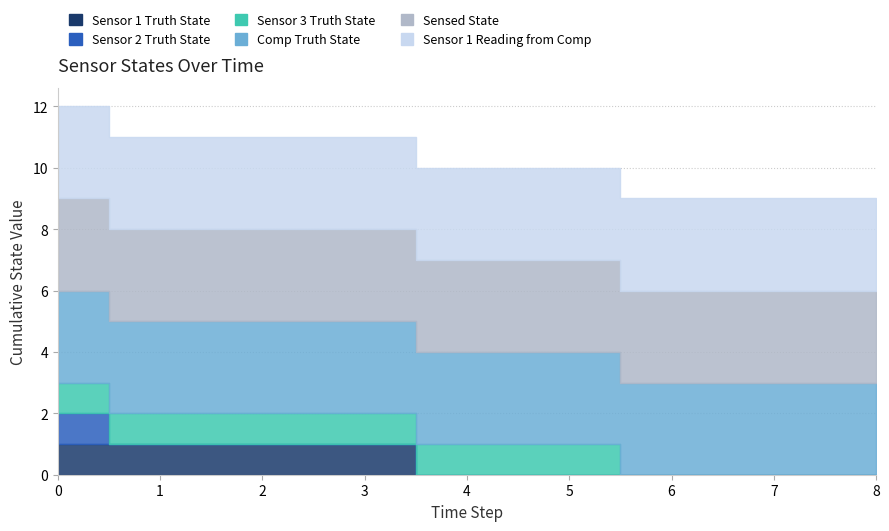

Rank the series at 4 from lowest to highest value.

Sensor 1 Truth State, Sensor 2 Truth State, Sensor 3 Truth State, Comp Truth State, Sensed State, Sensor 1 Reading from Comp